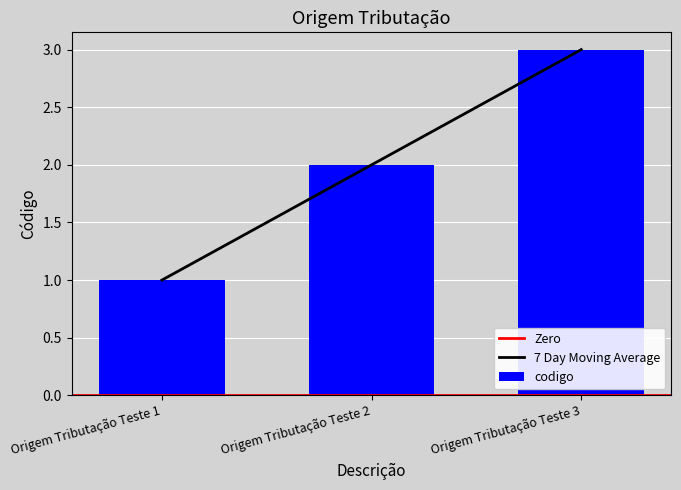

How many values are below 2?

1